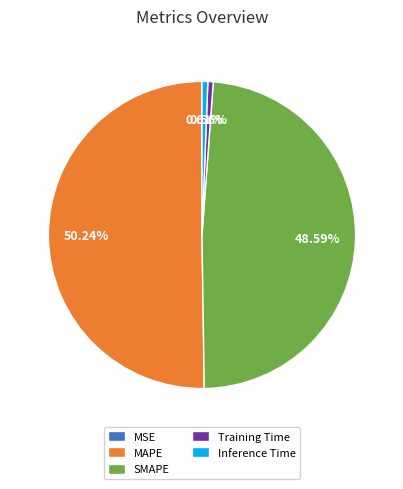

Which category has the biggest portion of the pie?

MAPE